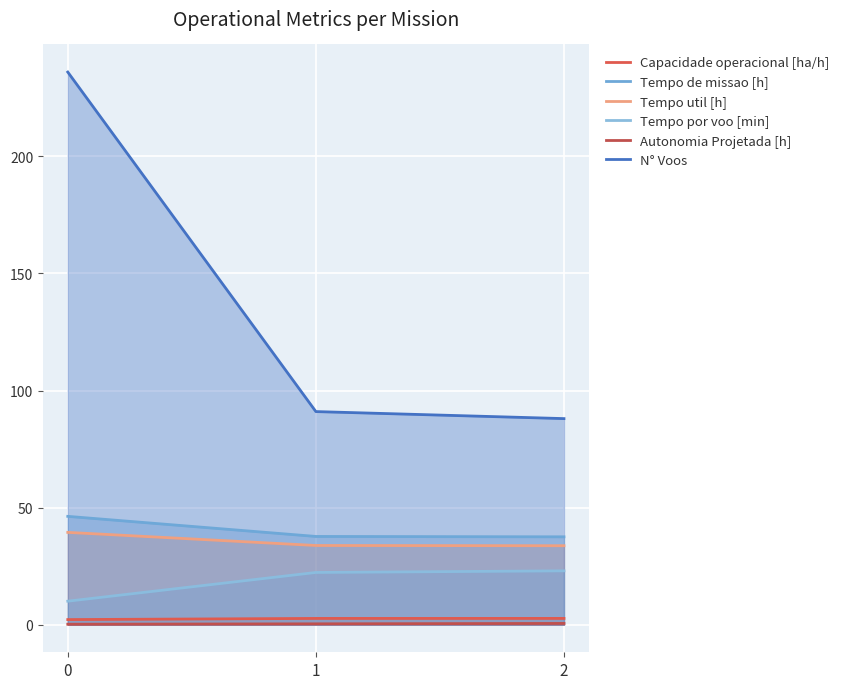

At how many categories does at least one series exceed 48?

3